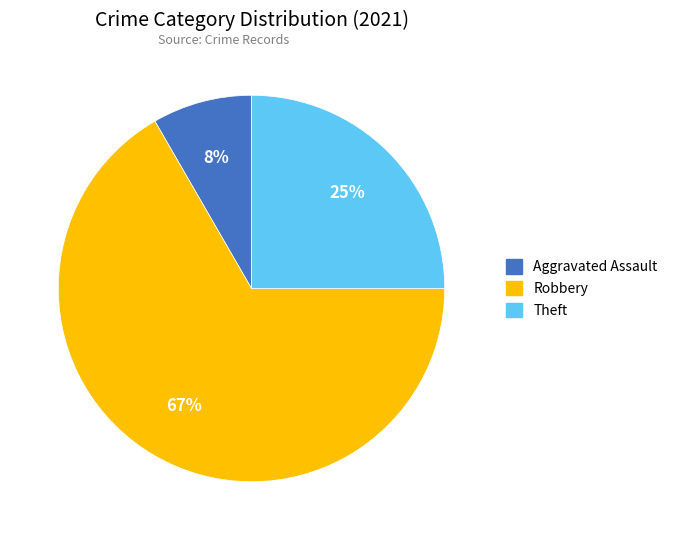

Is there any slice that represents more than half of the pie?

Yes